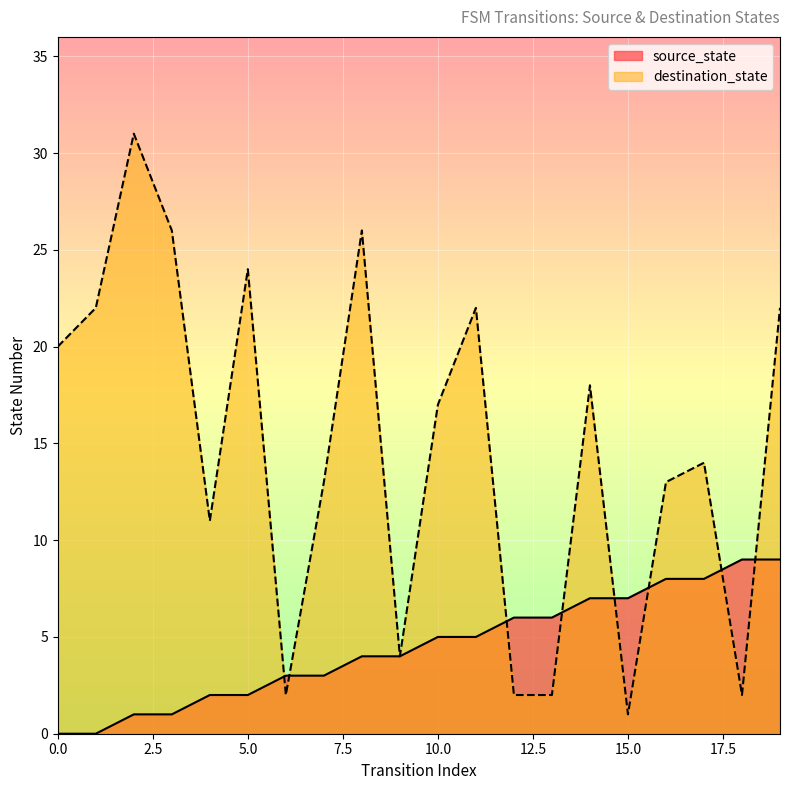

What is the sum of all source_state values?

90